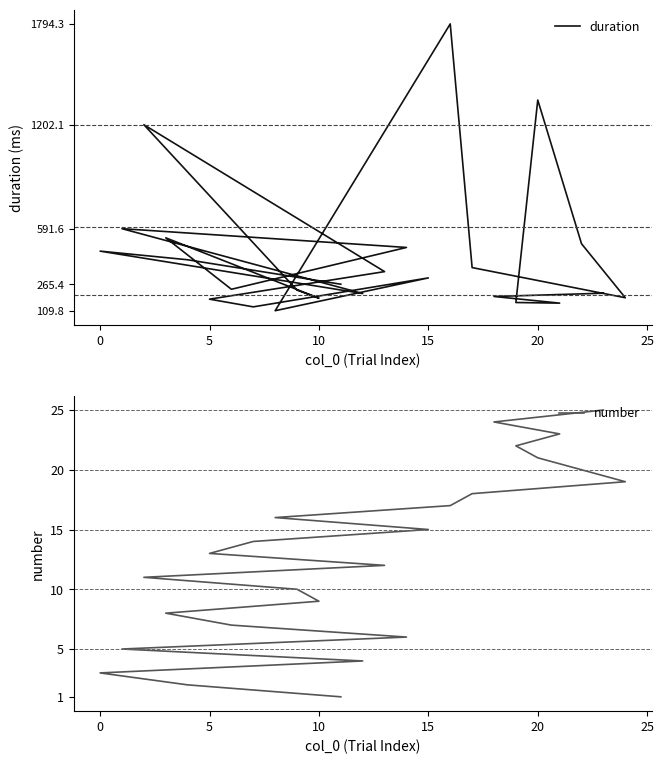

At which category is the sum across all series the highest?

16